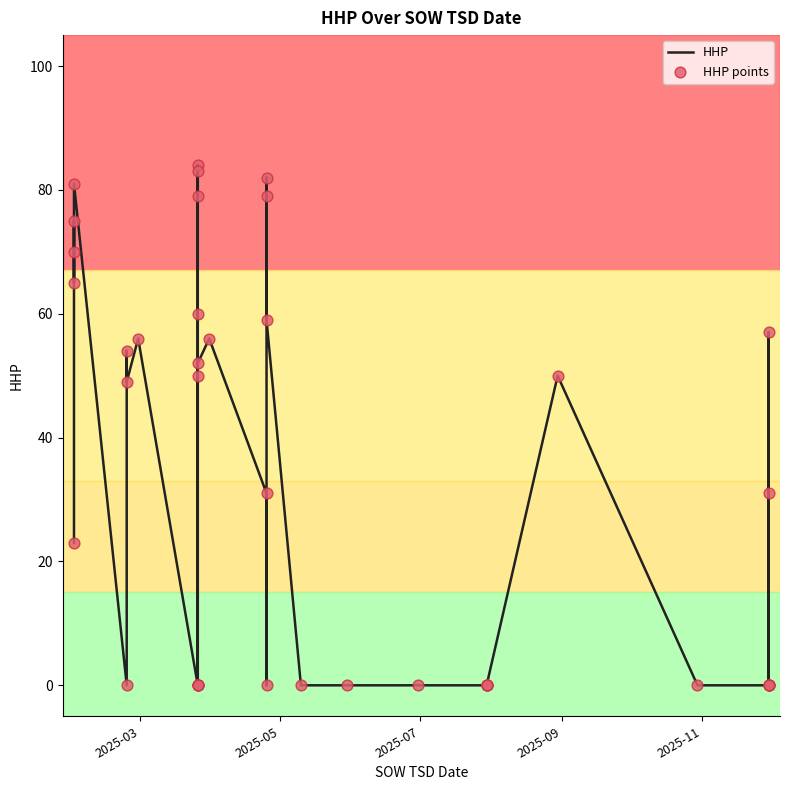

Which series has the widest spread of Y values?

HHP